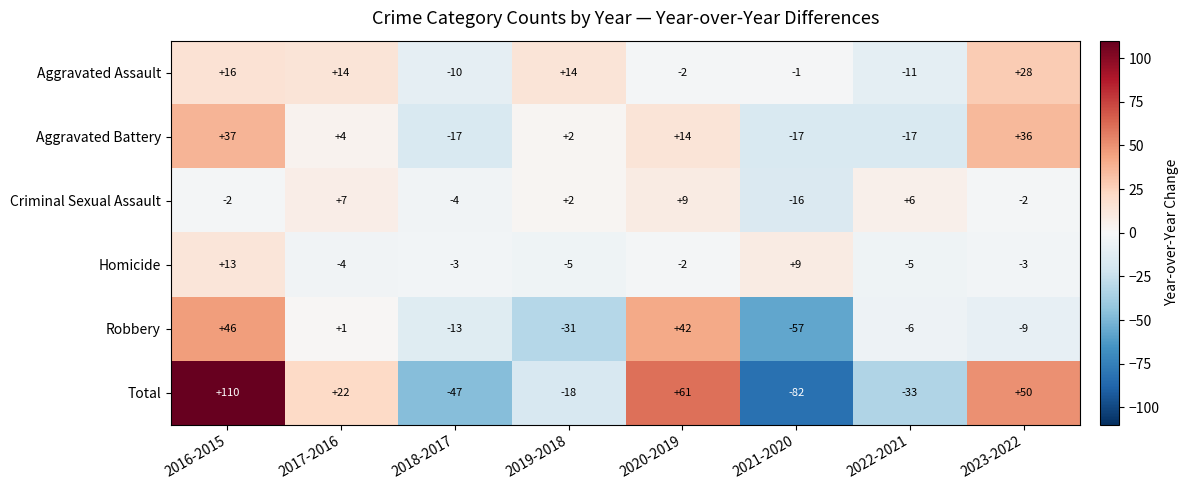

How many series are shown in this chart?

6